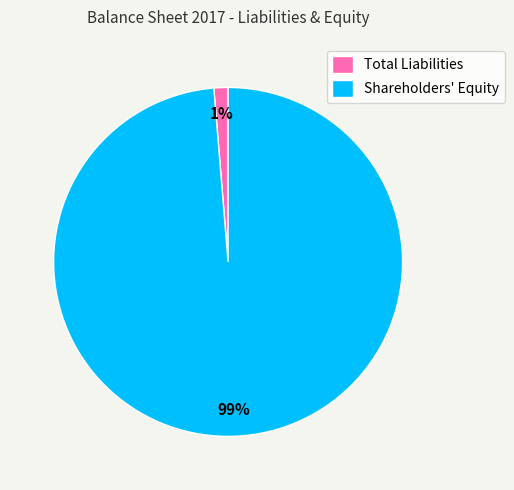

How many slices are in this pie chart?

2